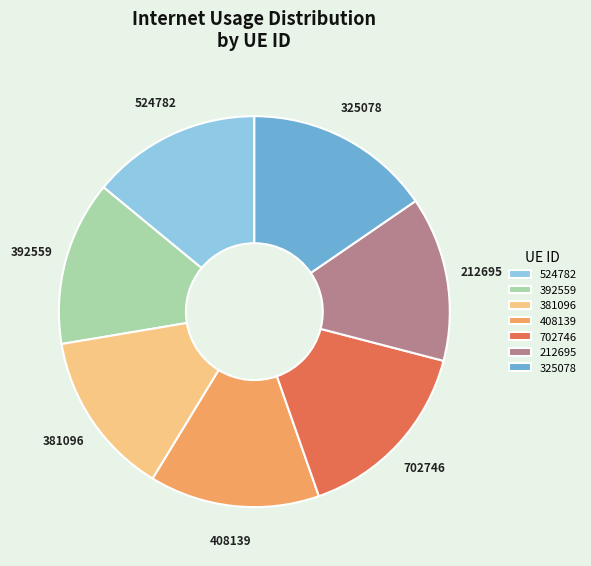

Is the sum of 325078 and 408139 greater than half?

No